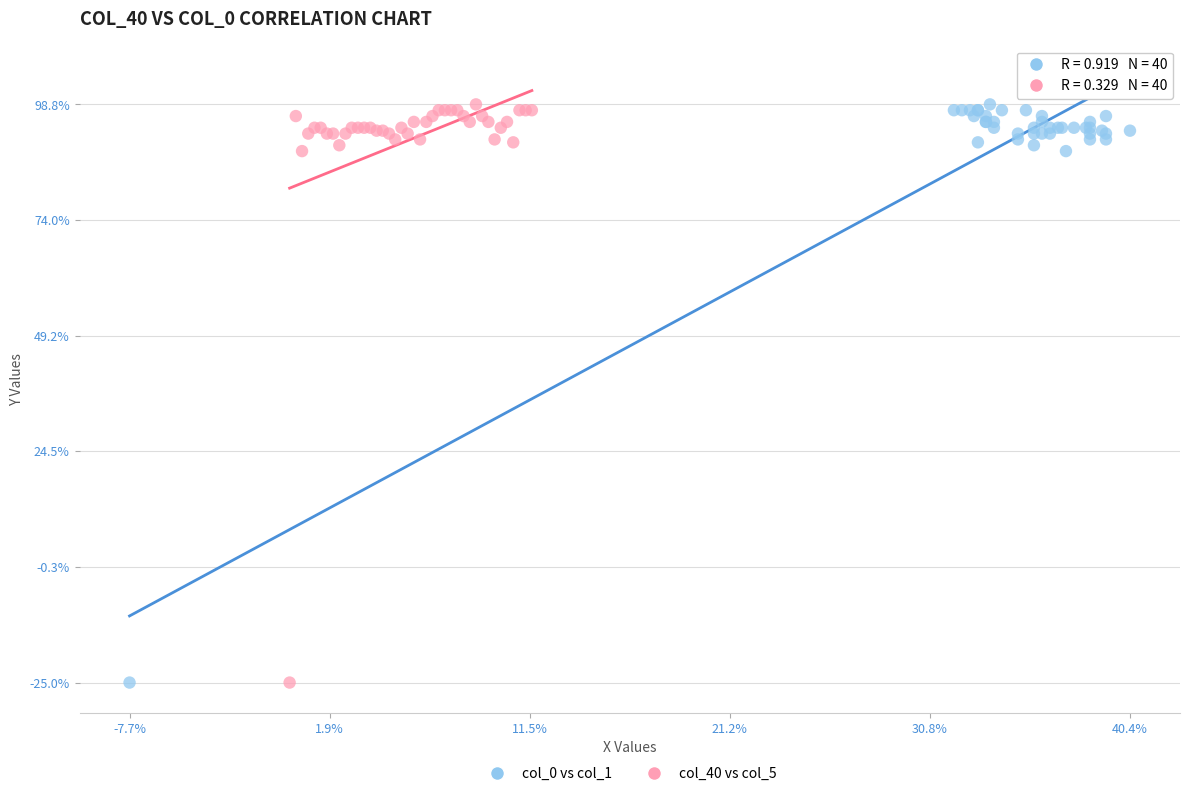

What are all the series names shown in the legend?

col_0 vs col_1, col_40 vs col_5